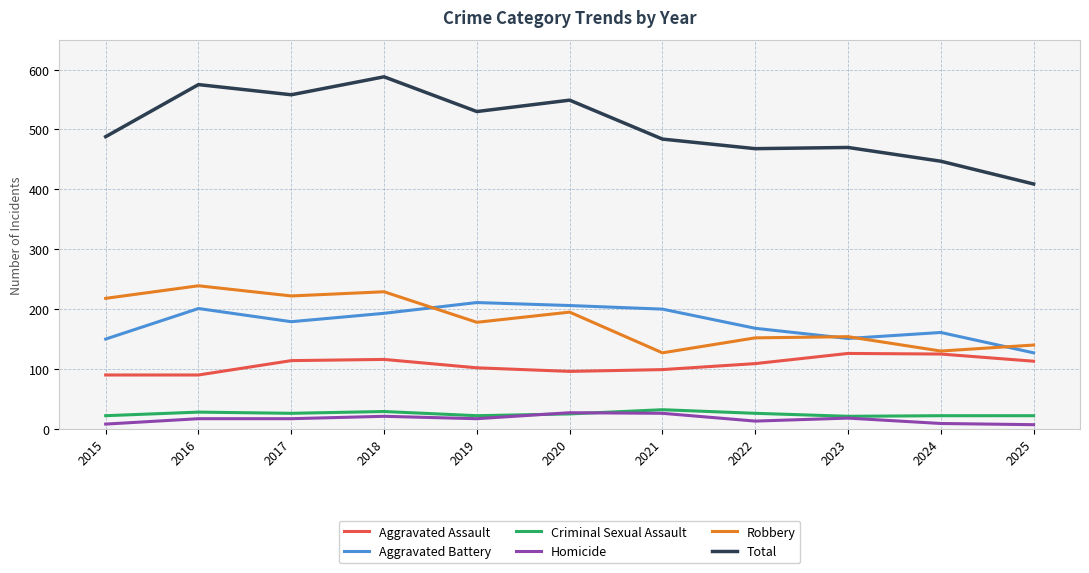

Between 2017 and 2022, which series saw the biggest shift?

Total